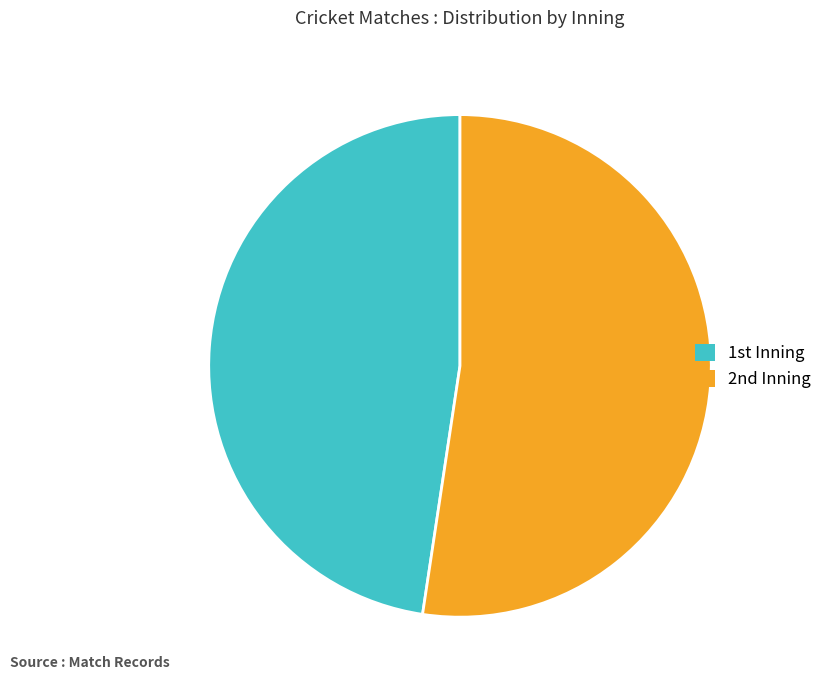

How many slices are in this pie chart?

2